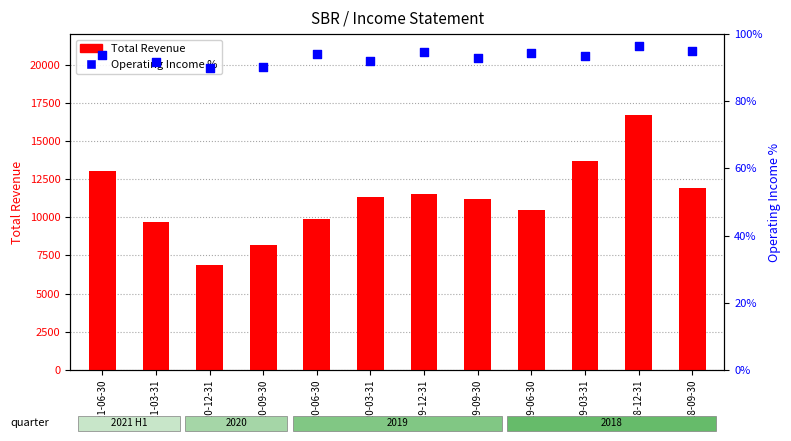

At which category is the sum across all series the highest?

2018-12-31